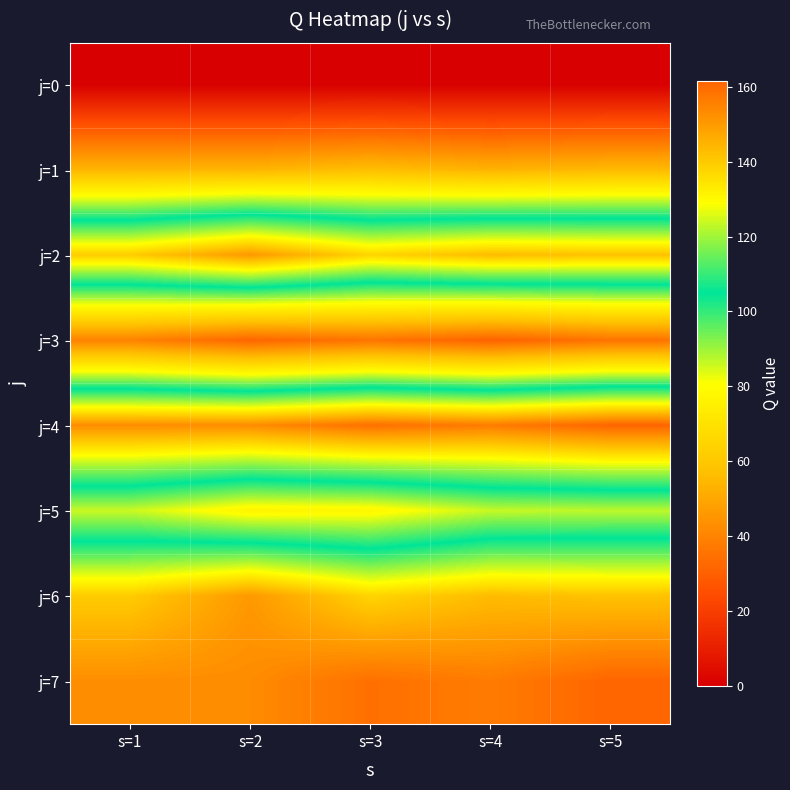

Which series has the largest range (max minus min)?

j=2